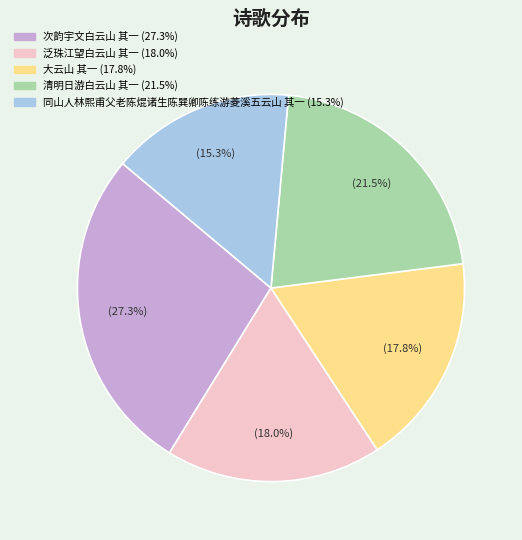

To the nearest percent, what percentage of the pie is 同山人林熙甫父老陈焜诸生陈巽卿陈练游菱溪五云山 其一?

15%